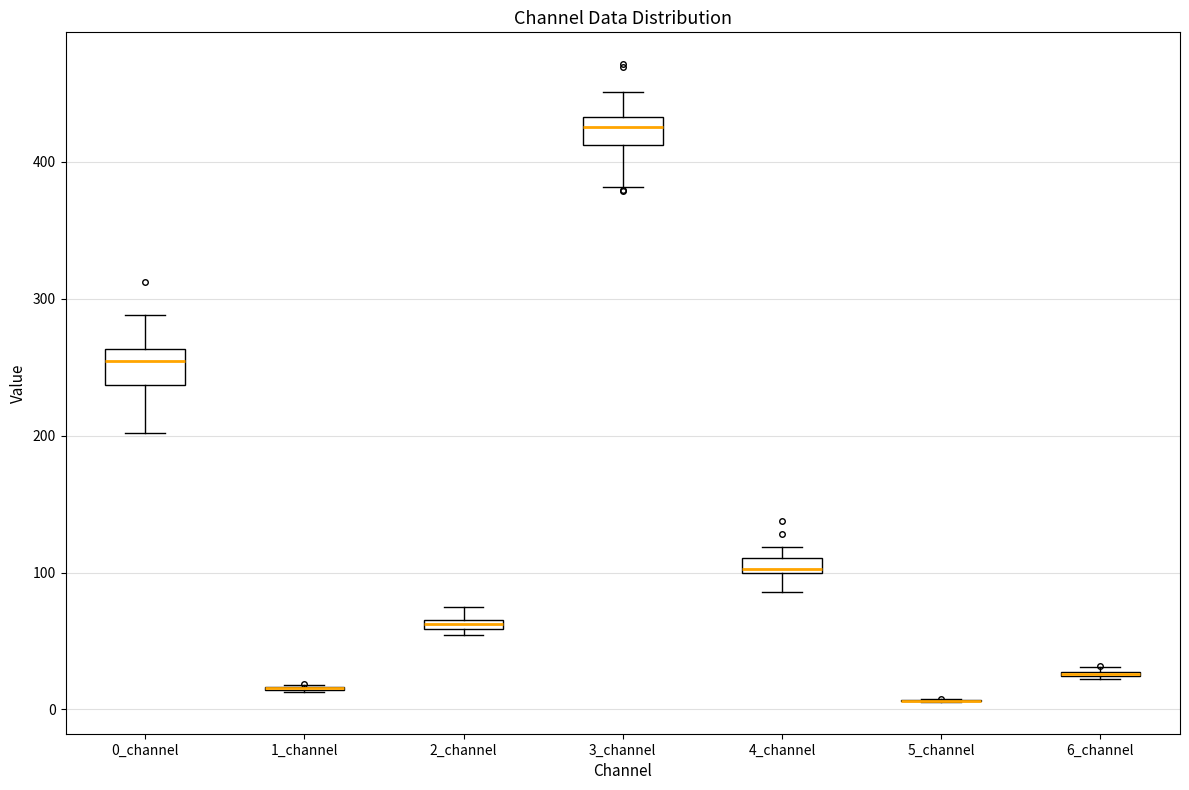

Where is the lower edge of the box for 4_channel on the y-axis? The values are not printed on the chart, so give them approximately, as read against the axis.

100